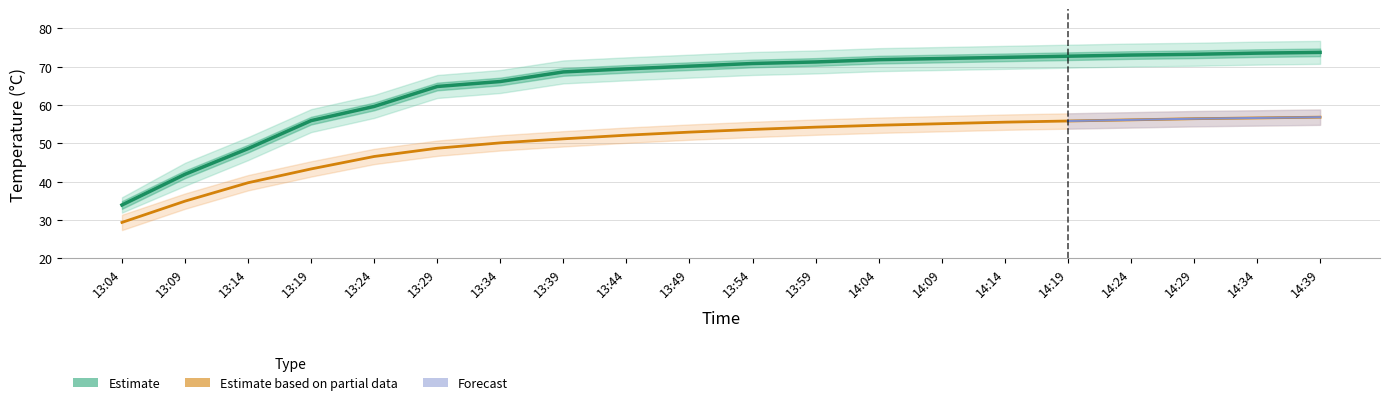

Does the chart have visible grid lines?

Yes